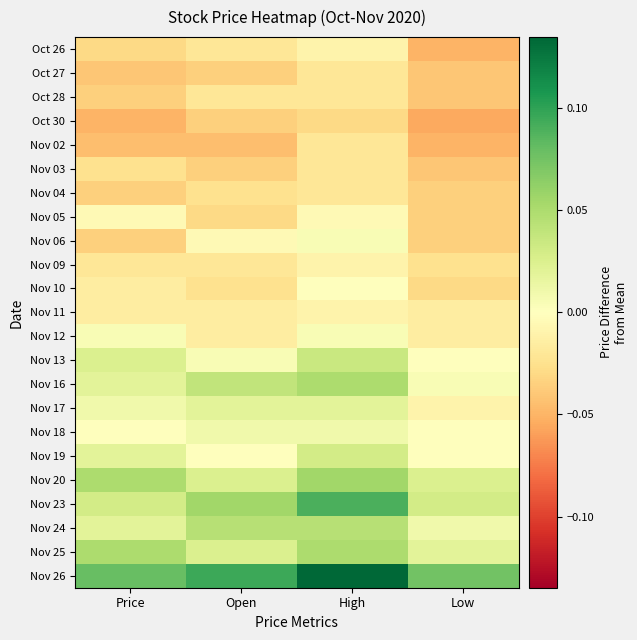

At which category is the sum across all series the highest?

High